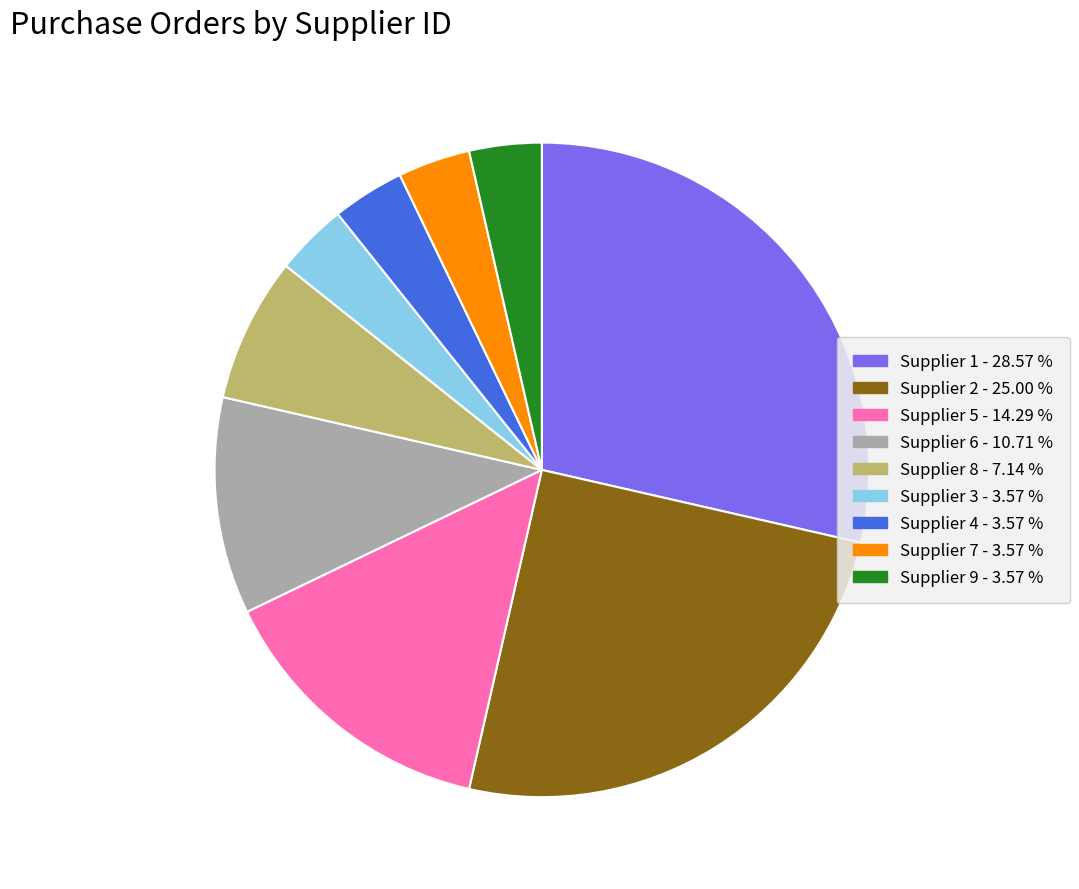

Is there a majority slice in this chart?

No